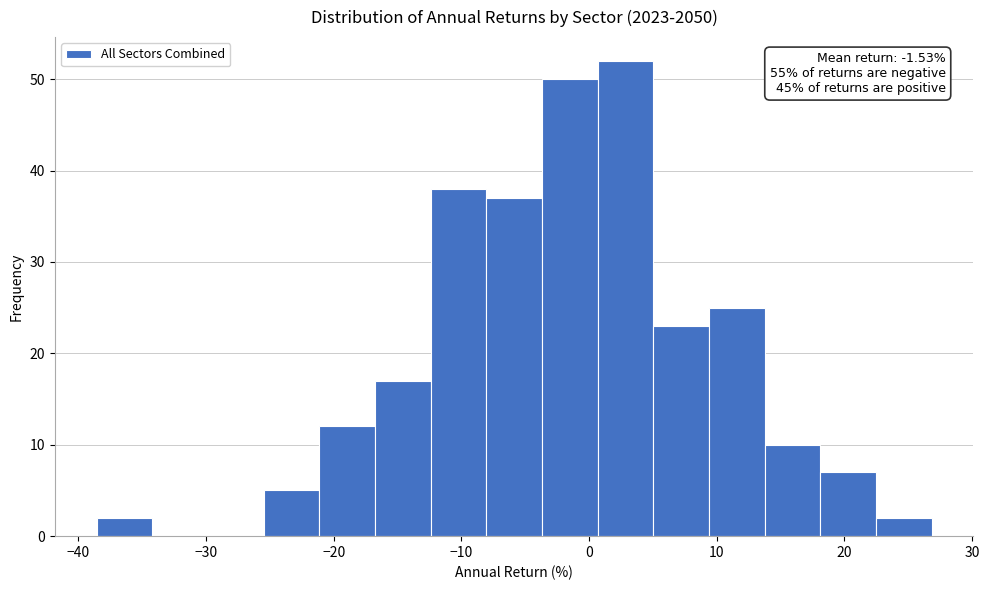

Over which range of the x-axis is the bar tallest?

1 to 5